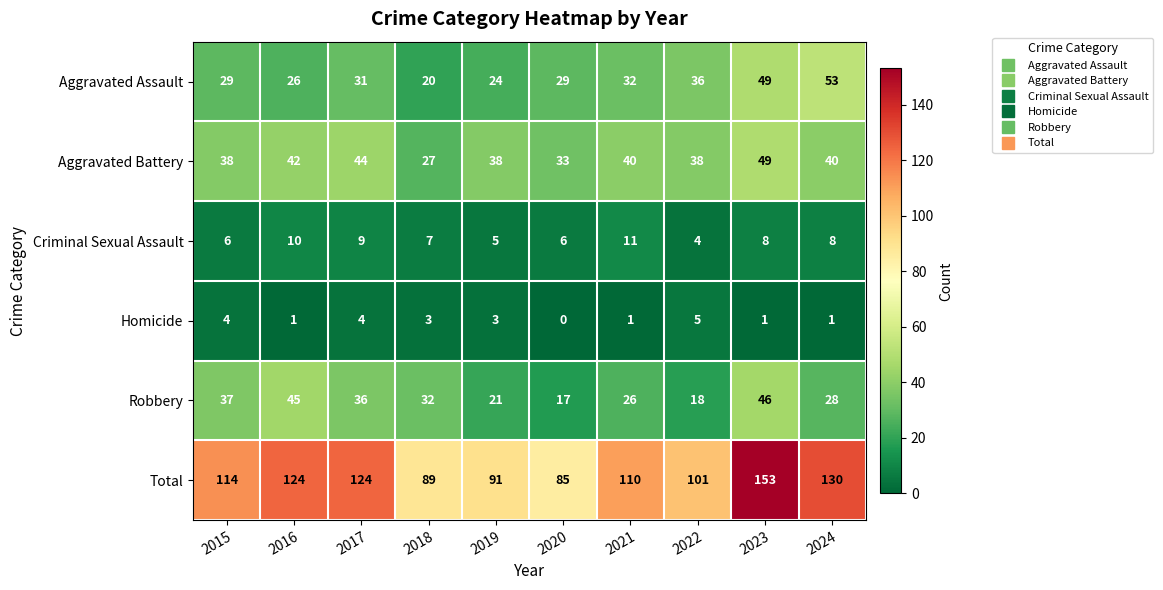

Which category has the lowest value across all series?

2020